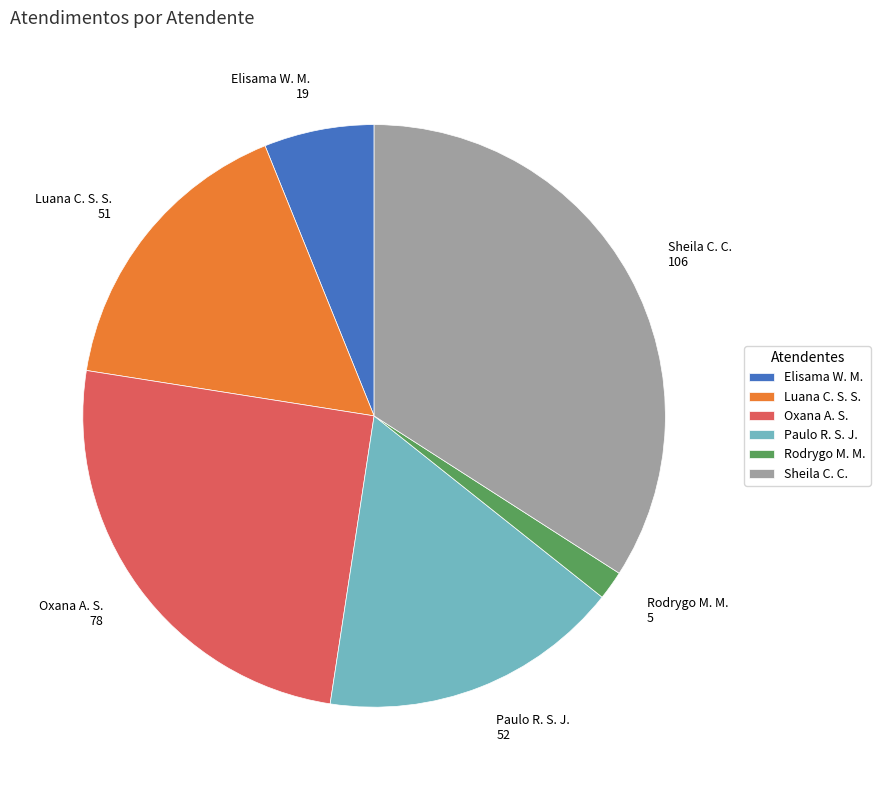

Do Oxana A. S. and Rodrygo M. M. together represent more than half of the pie?

No